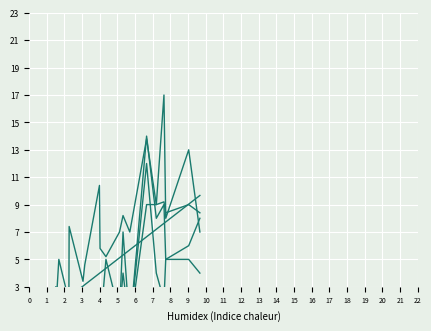

How many lines are shown in the chart?

5